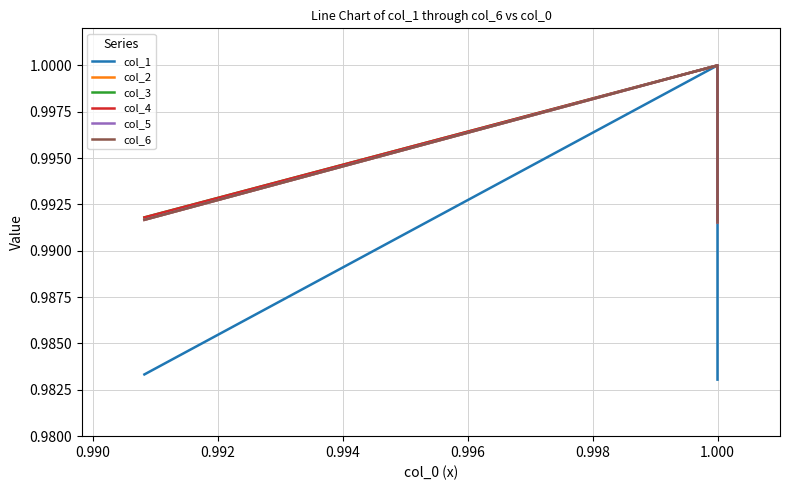

What is the sum of the col_5 values at 0.992 and 0.990?

2.0